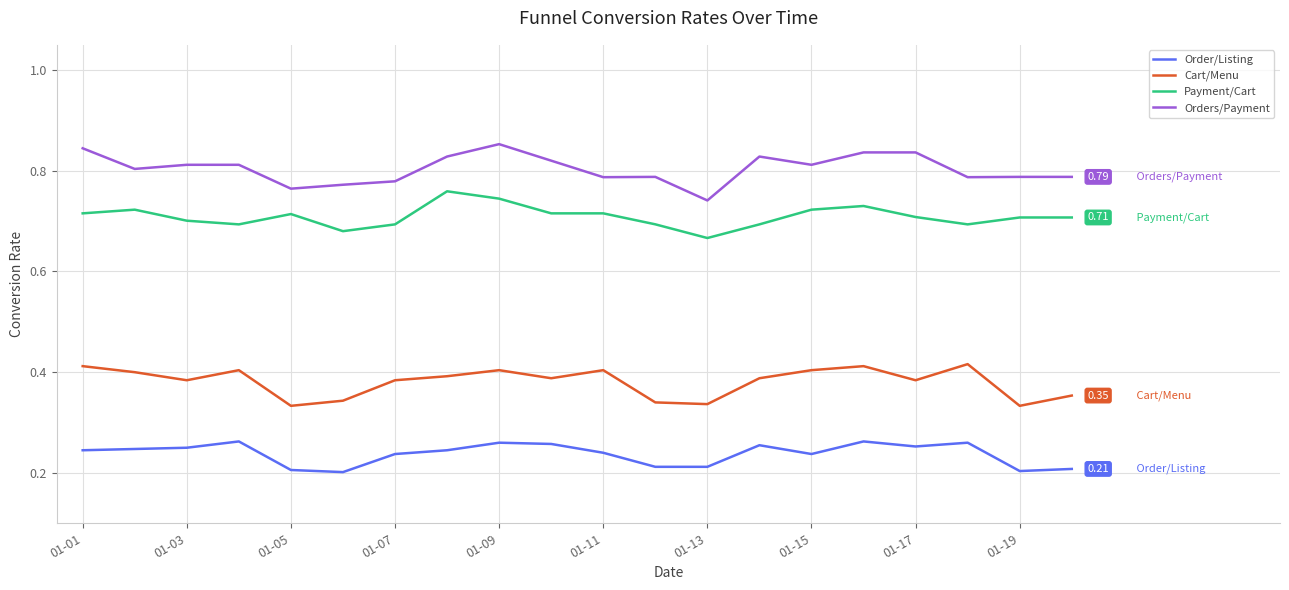

What is the sum of all Orders/Payment values?

16.1